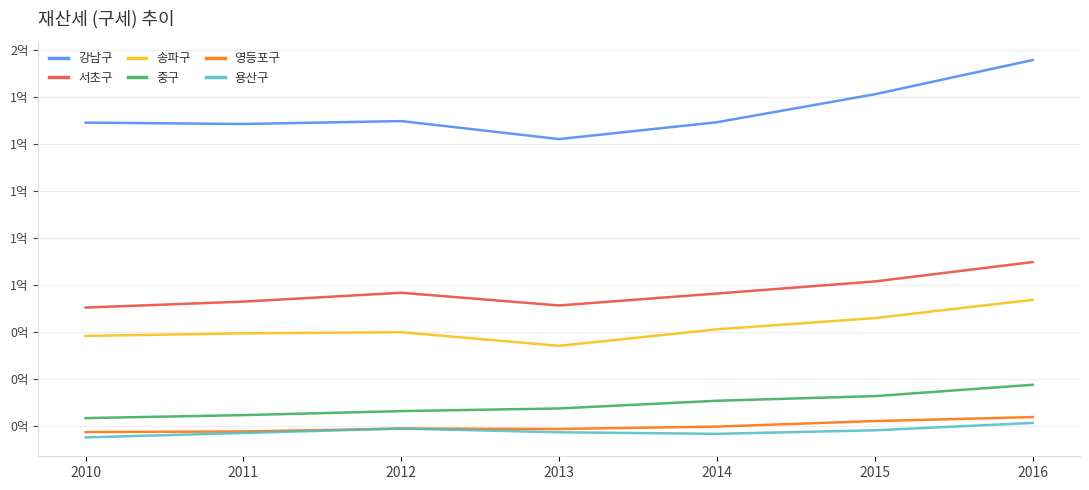

What are all the series names shown in the legend?

강남구, 서초구, 송파구, 중구, 영등포구, 용산구